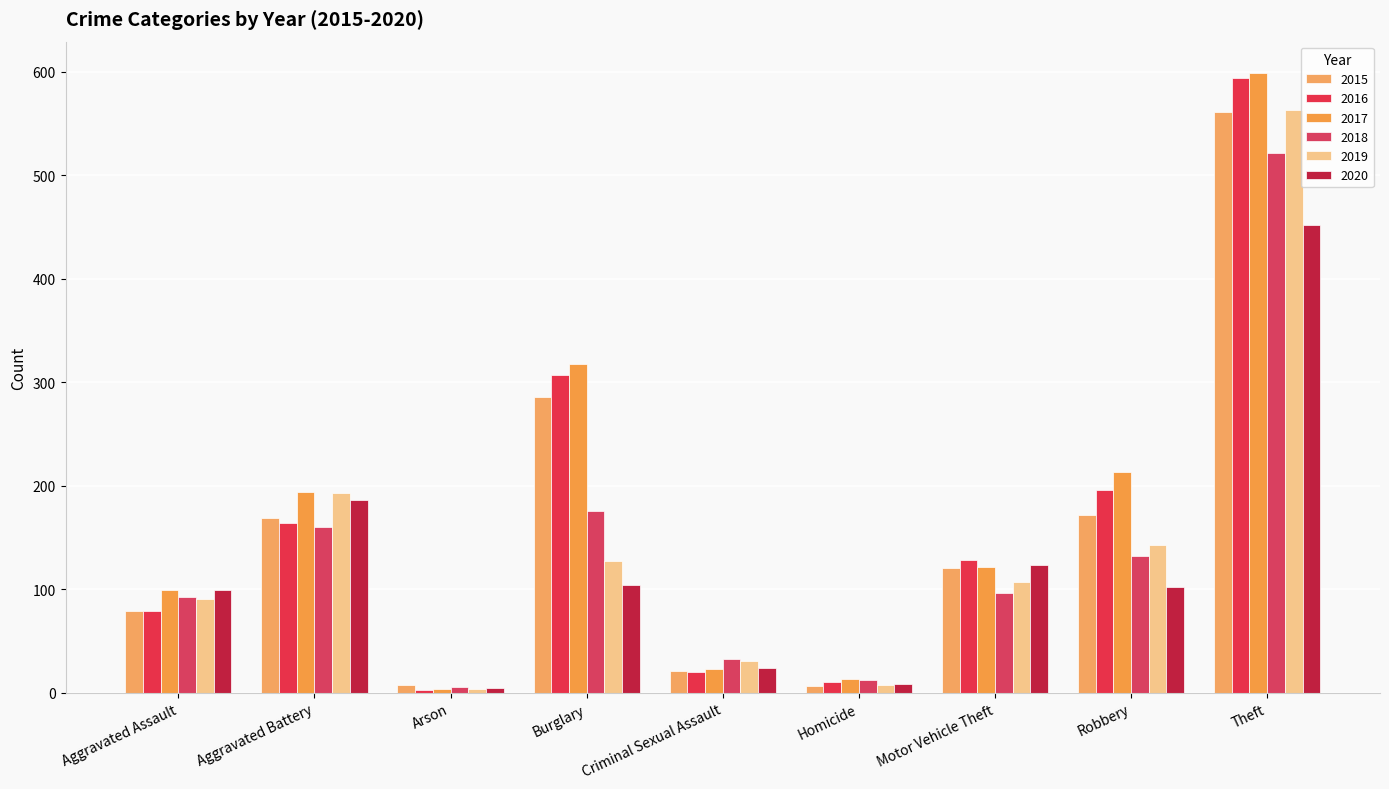

Where does the 2018 series first go above 96?

Aggravated Battery